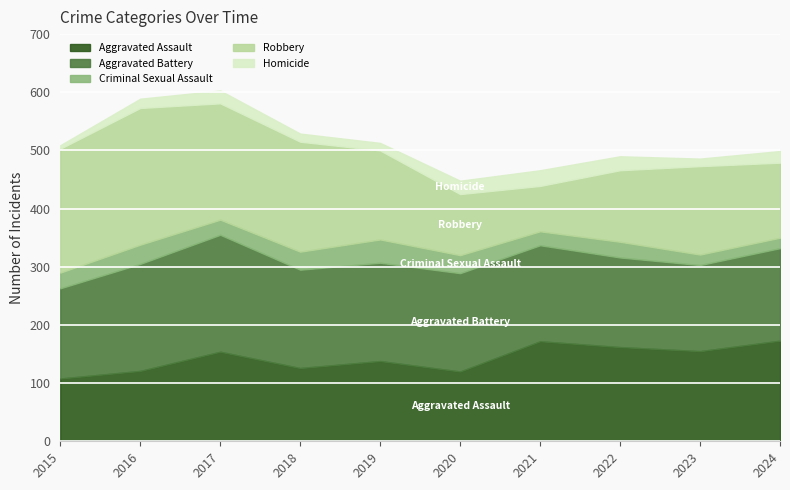

True or false: Robbery has a value of 189 at 2018.

True